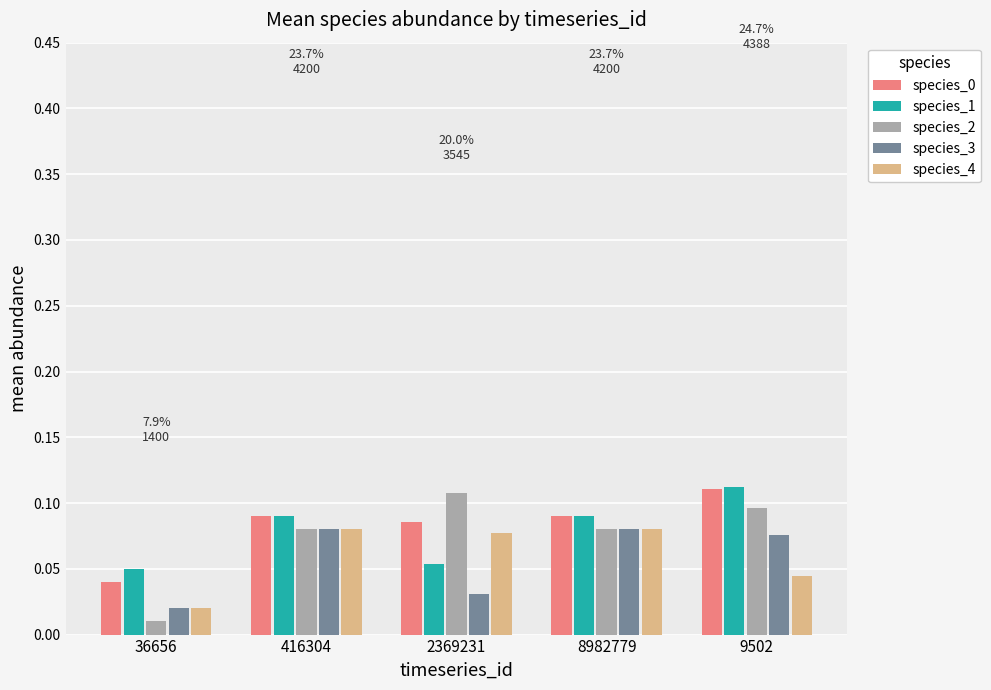

Count the species_0 values in the range 0 to 1.

5